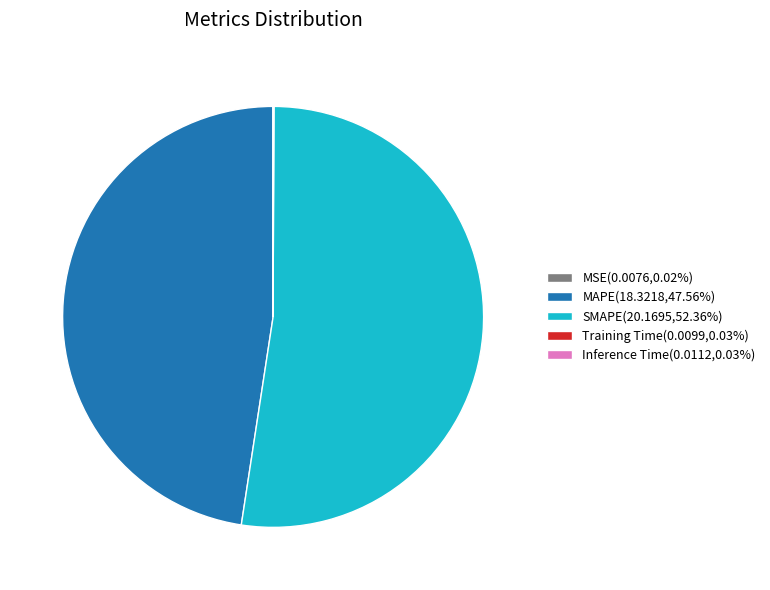

Does any single category account for the majority?

Yes